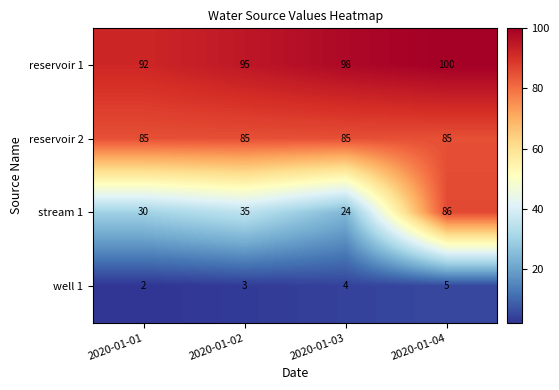

Which series has the widest spread of values?

stream 1